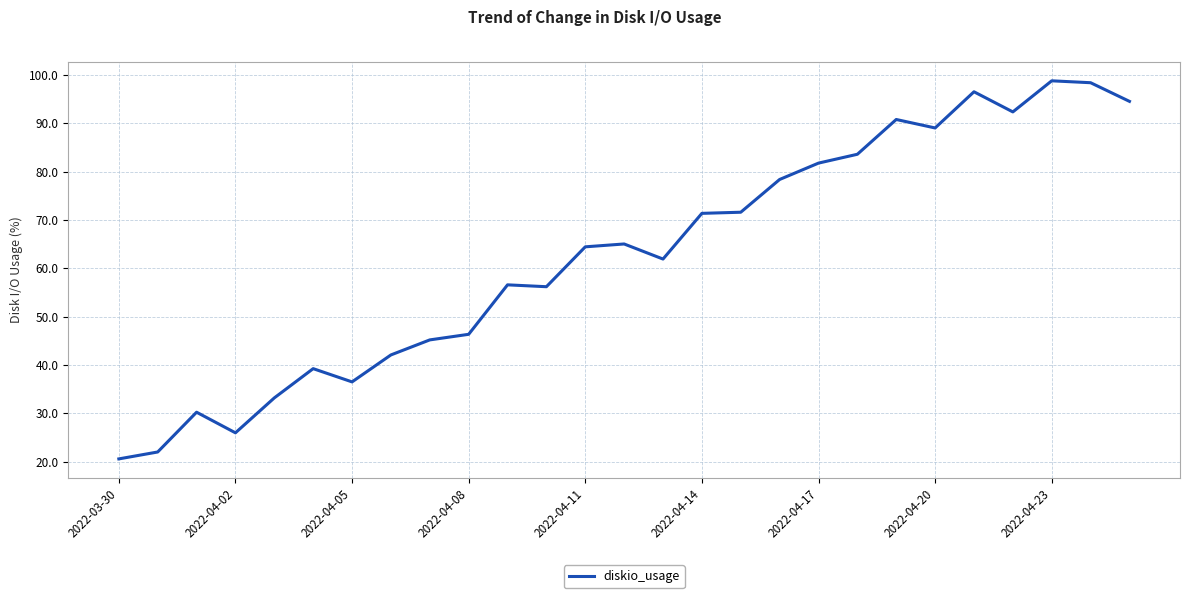

What is the difference between the second highest and second lowest values?

76.4